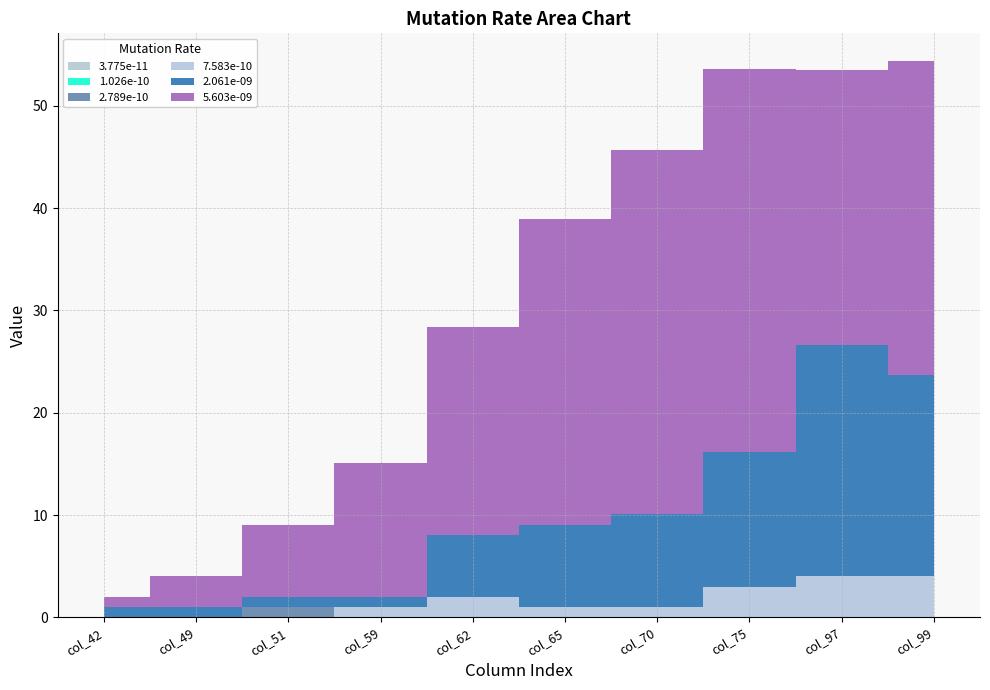

Which series changed the most between col_42 and col_97?

5.603e-09